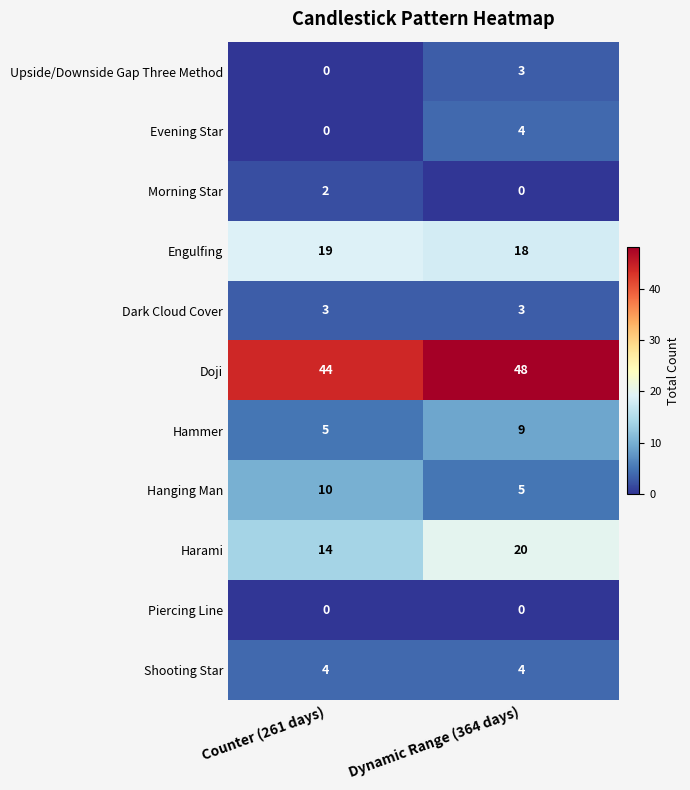

What is the average value of the Shooting Star series?

4